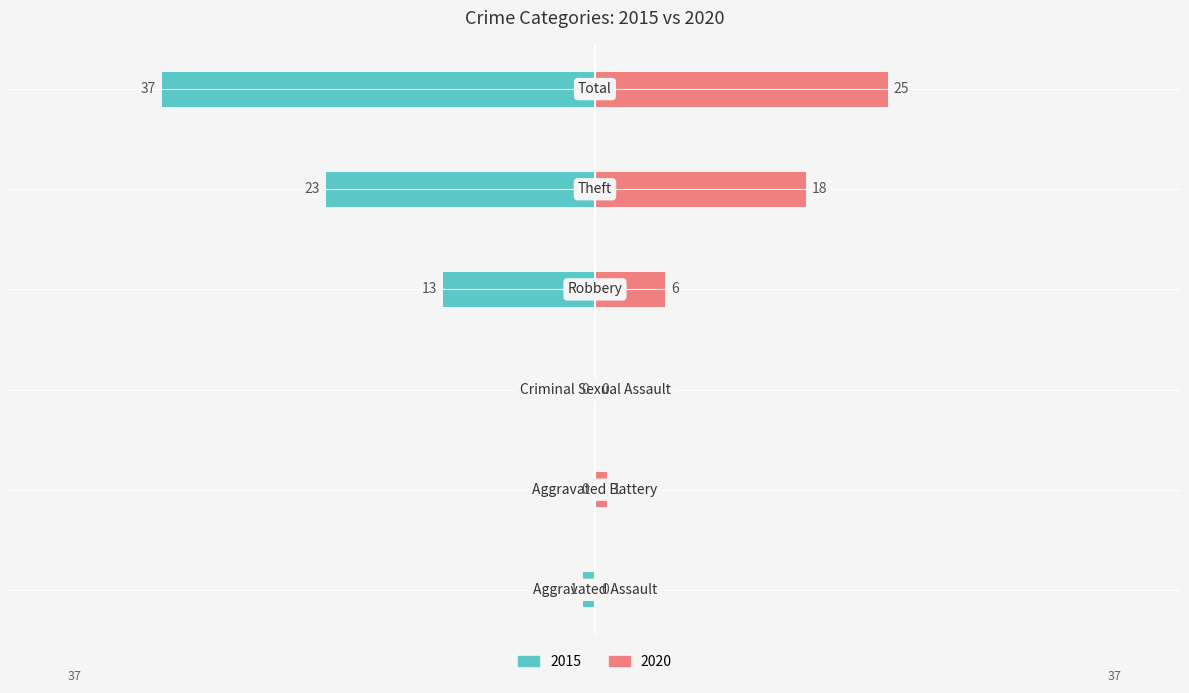

What is the total value across all series at Robbery?

-7